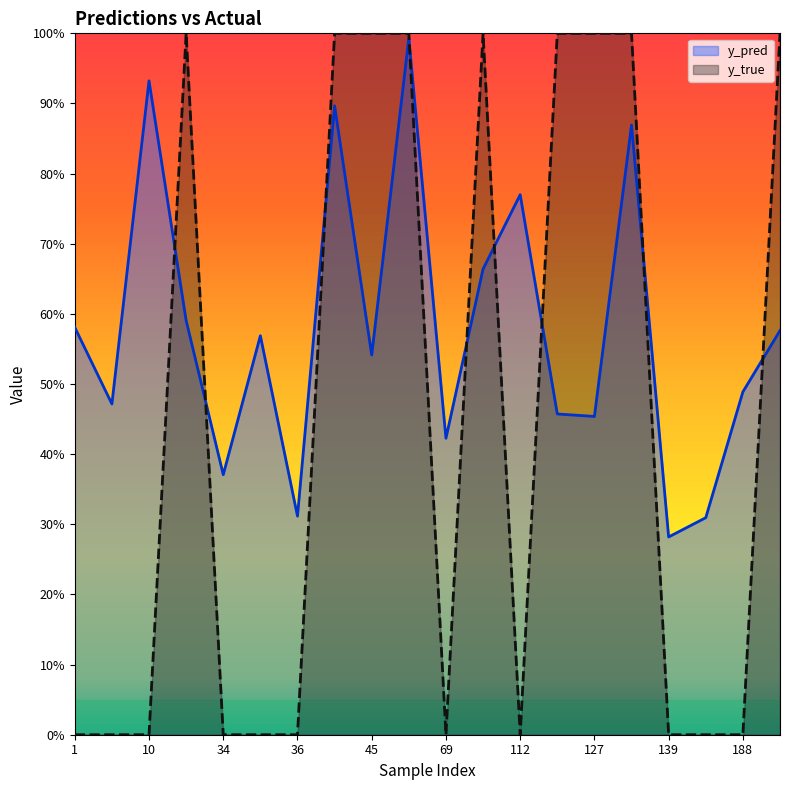

Between 10 and 139, which series saw the biggest shift?

y_pred